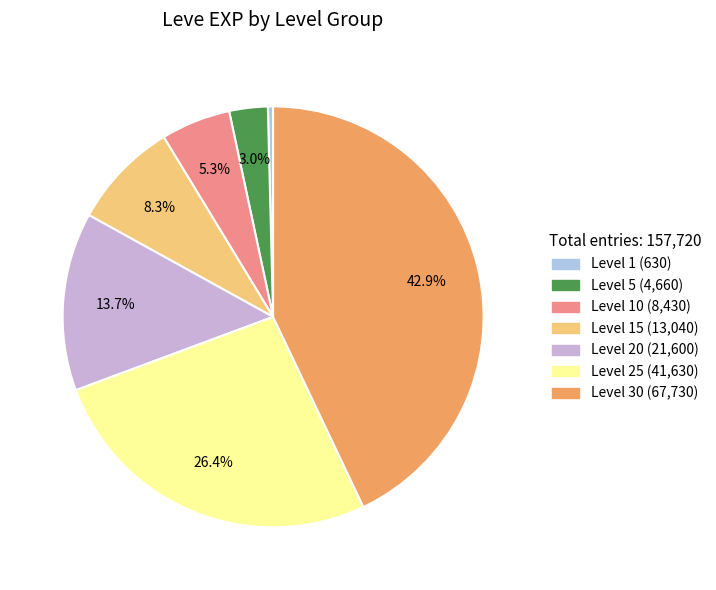

Count the number of slices in the pie.

7